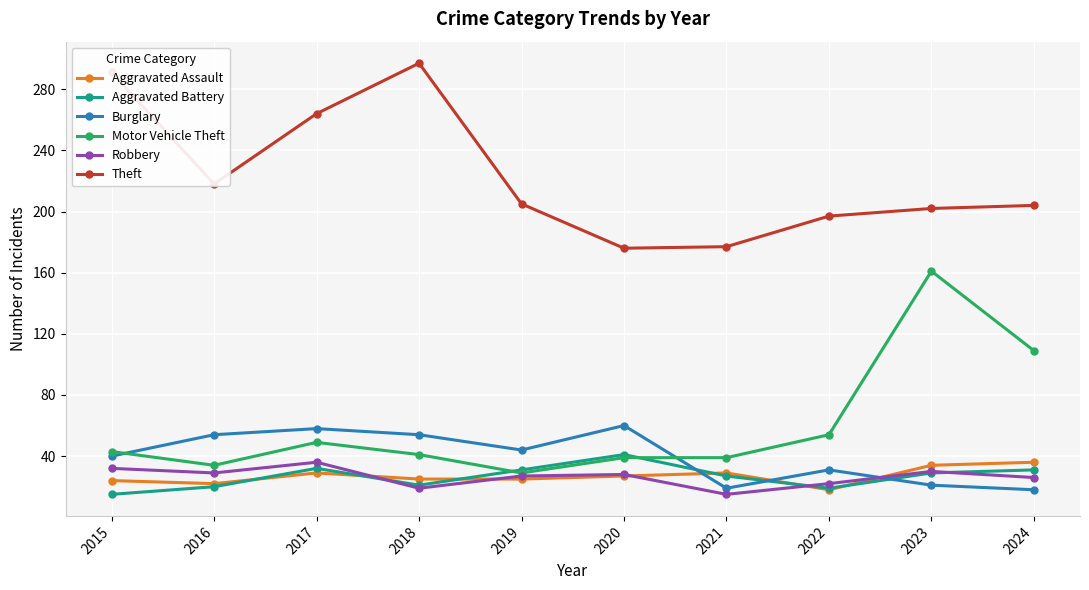

Which series has the largest total across all categories?

Theft